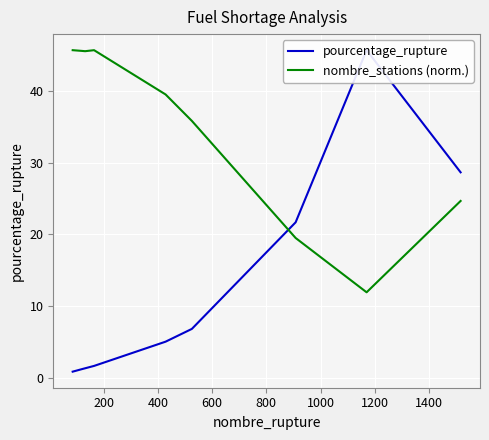

What is the sum of all nombre_stations (norm.) values?

314.0